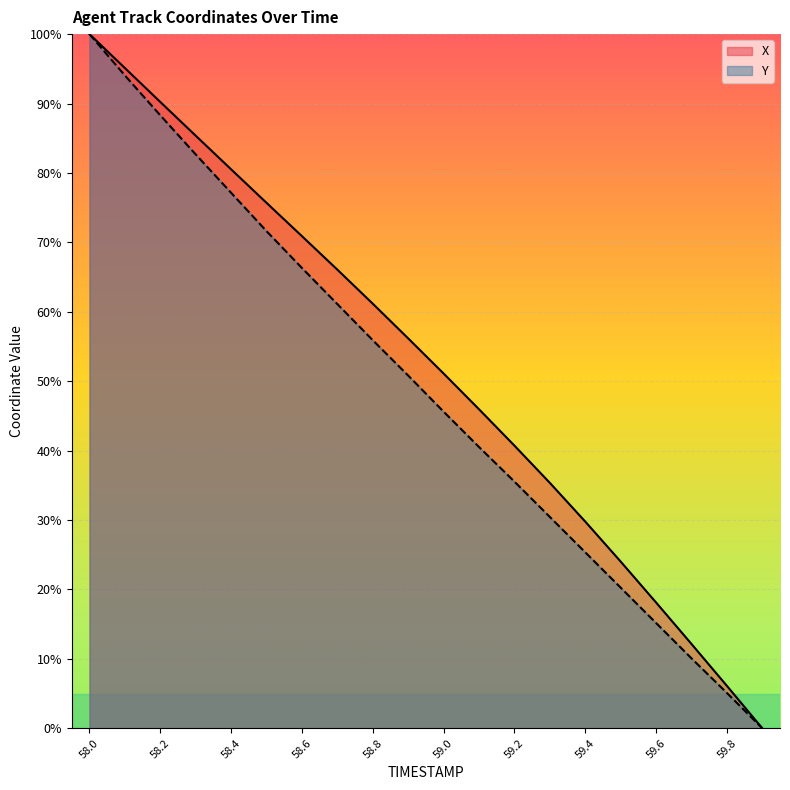

Count the number of data series in this chart.

2